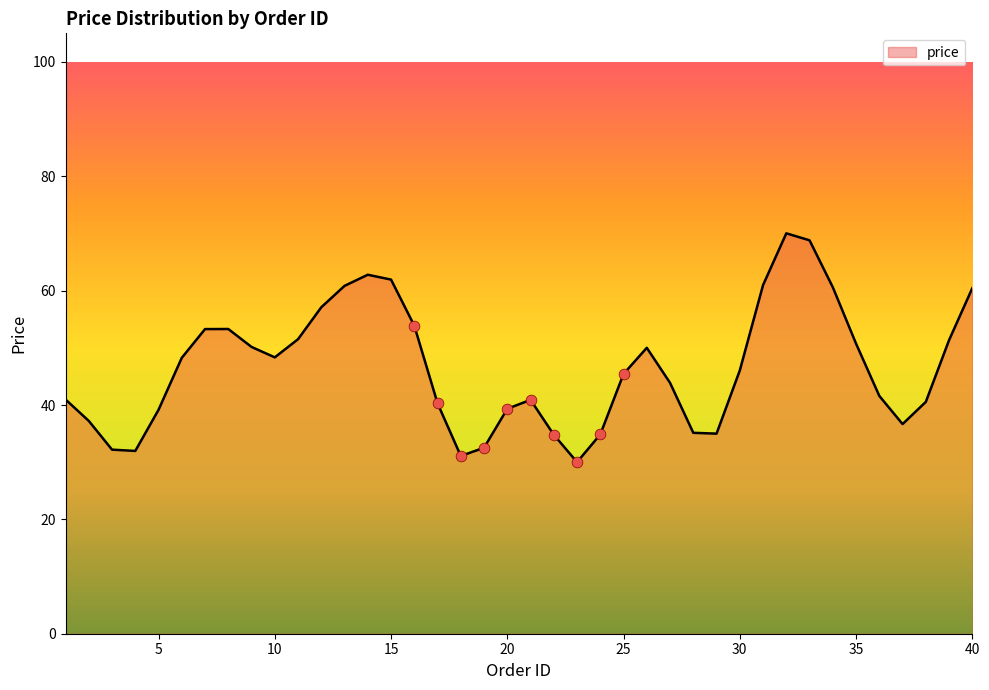

What is the greatest value displayed?

70.0